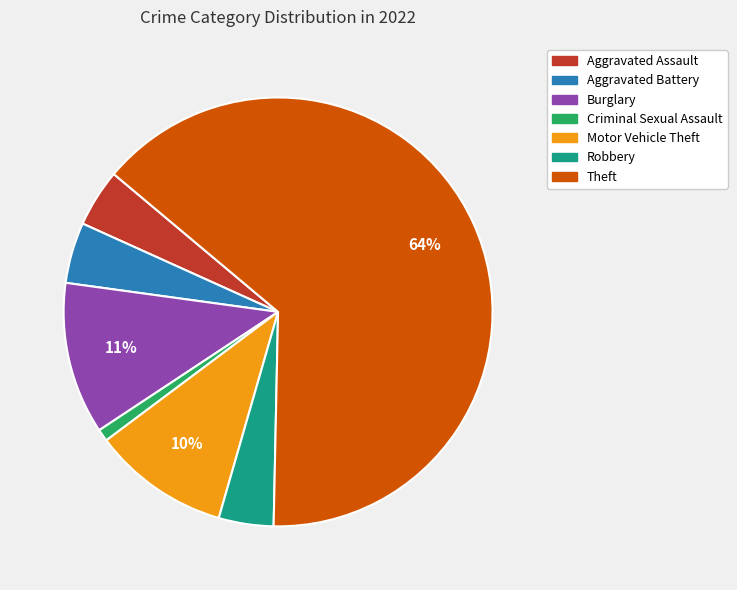

Is there any slice that represents more than half of the pie?

Yes